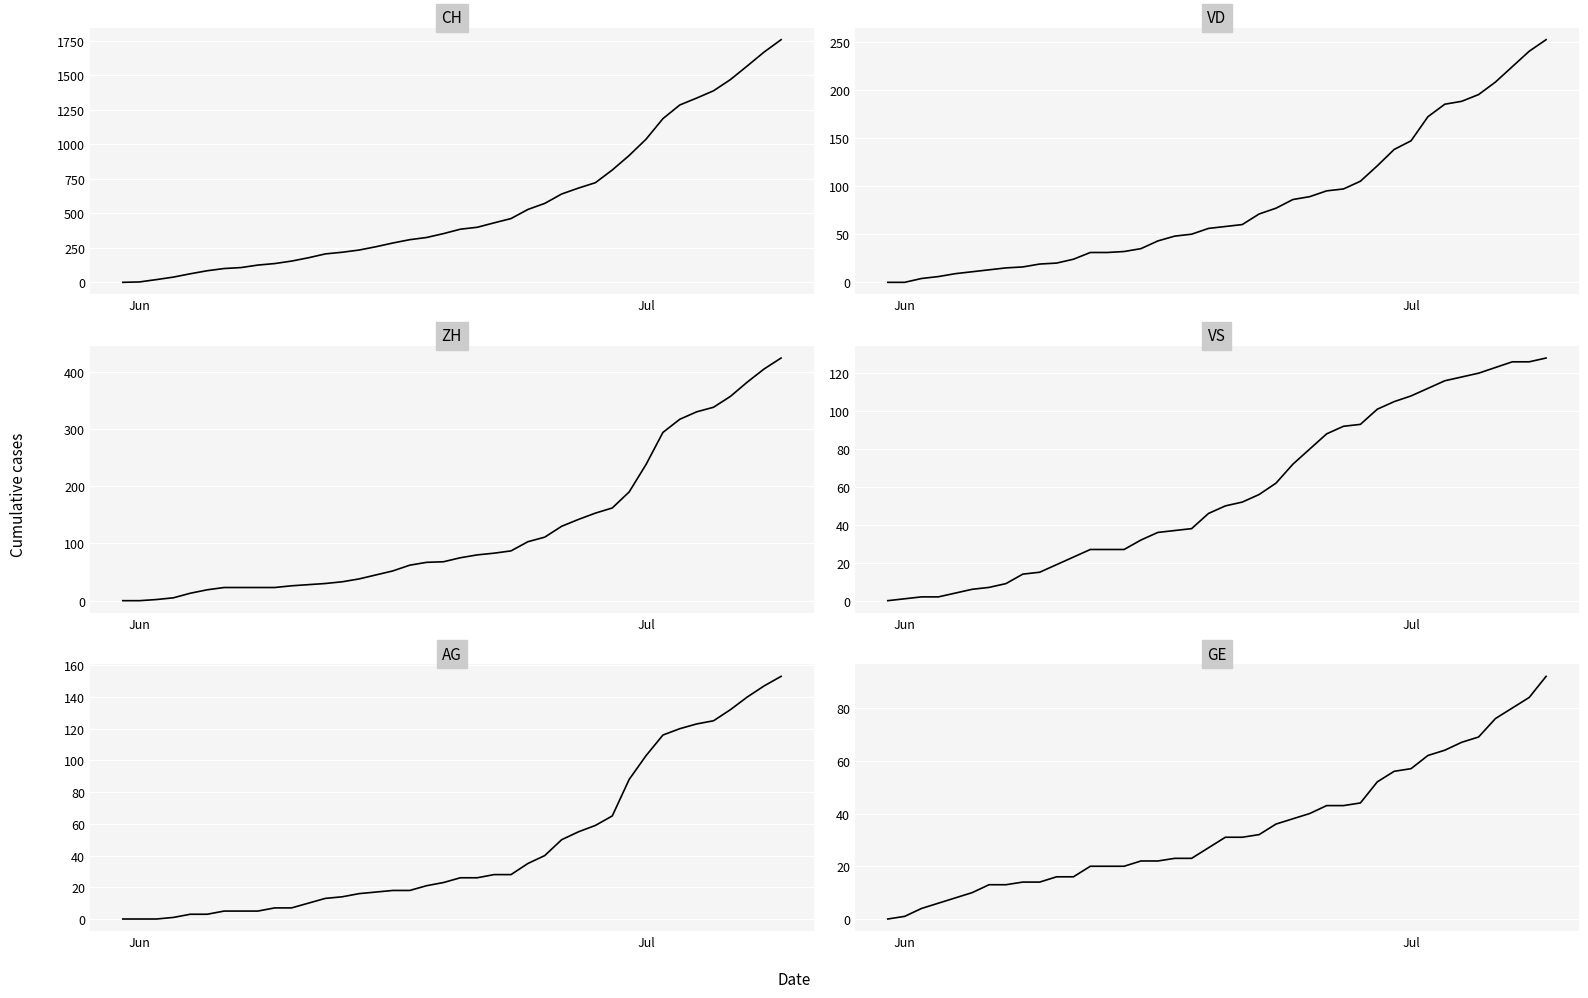

How many positive values does the VS series have?

39